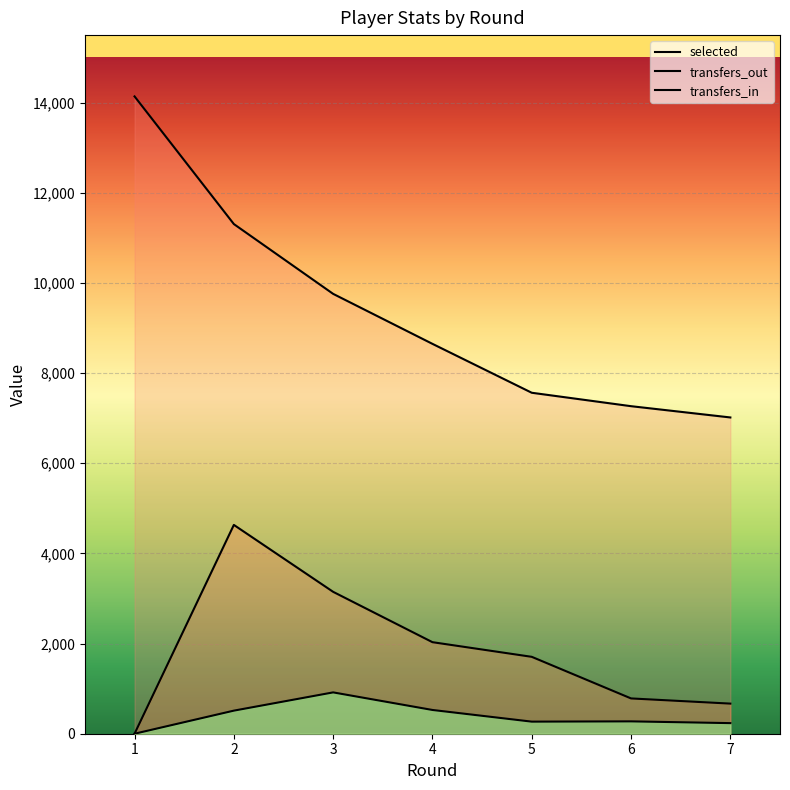

How many data points does each series have?

7